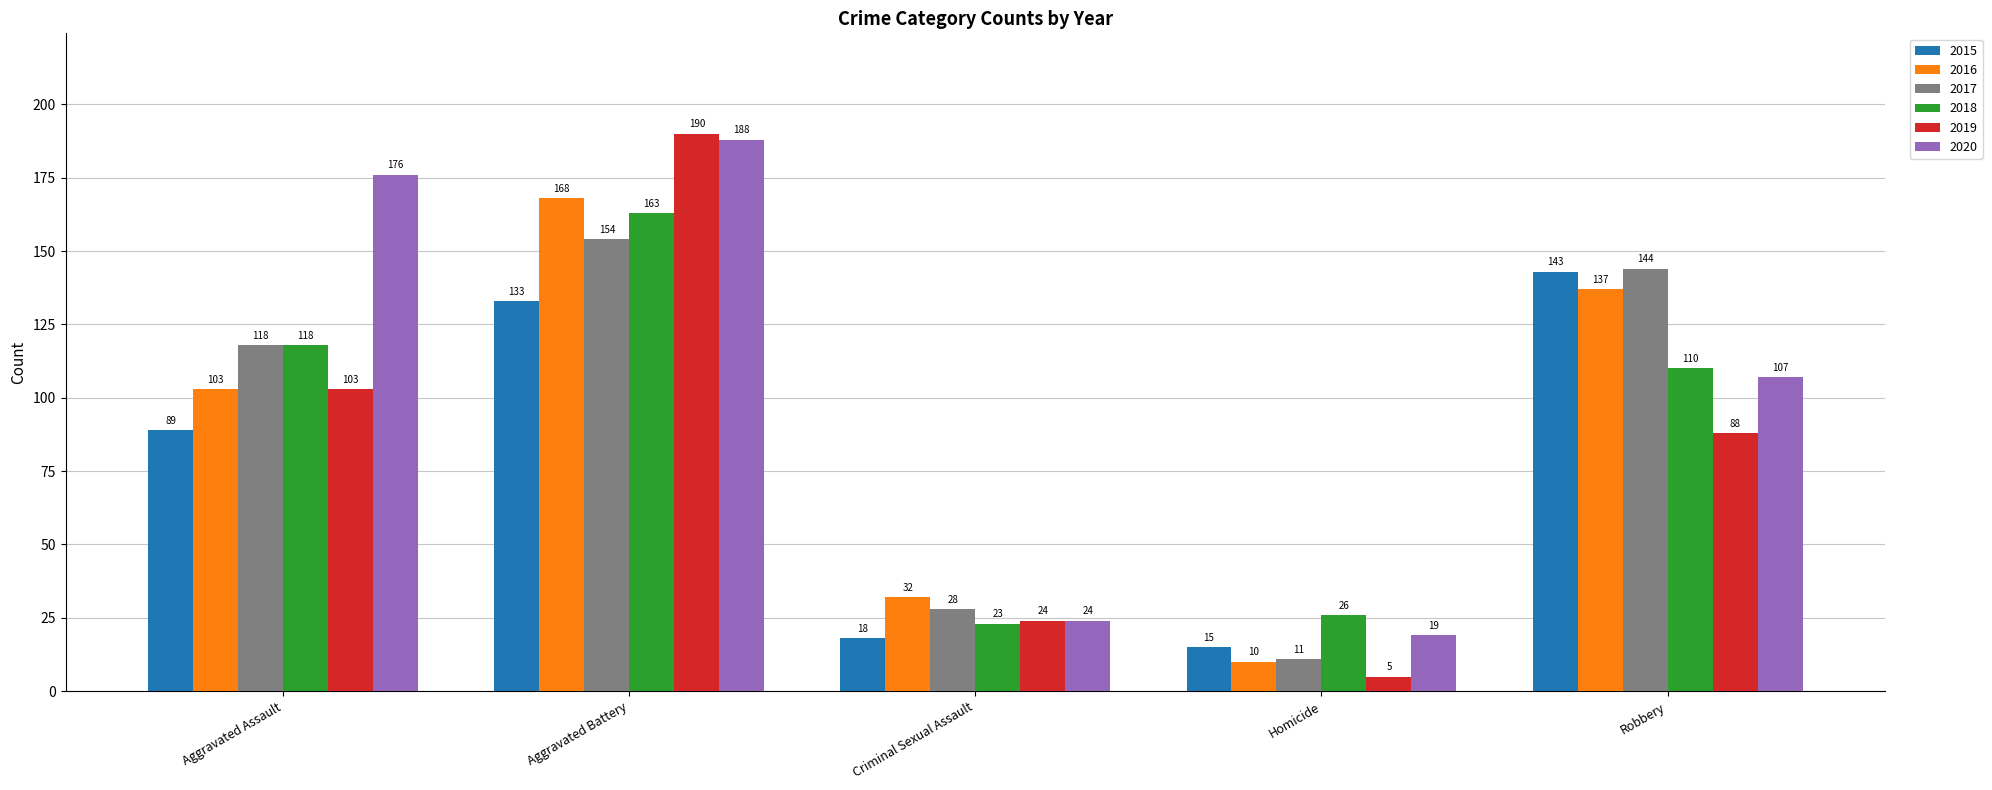

Rank the categories by 2016 value from highest to lowest.

Aggravated Battery, Robbery, Aggravated Assault, Criminal Sexual Assault, Homicide